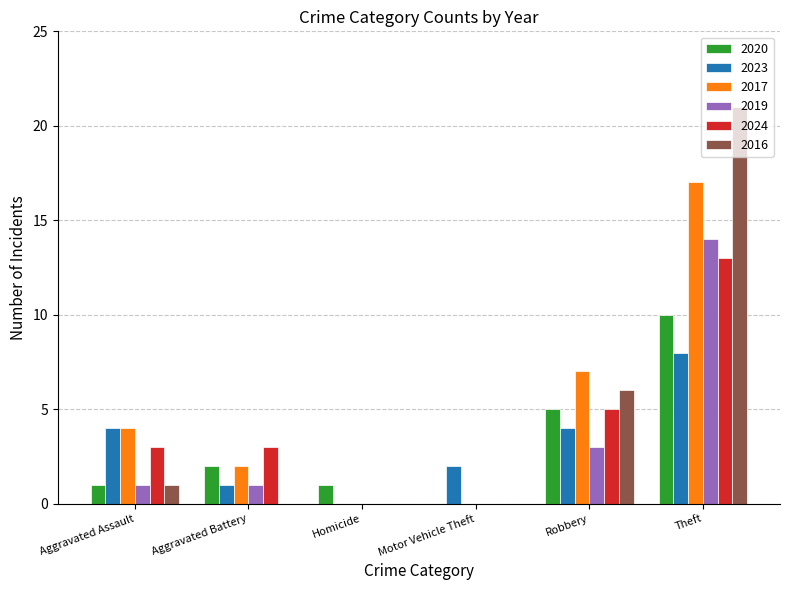

The value of 2016 at Theft is 36. True or false?

False